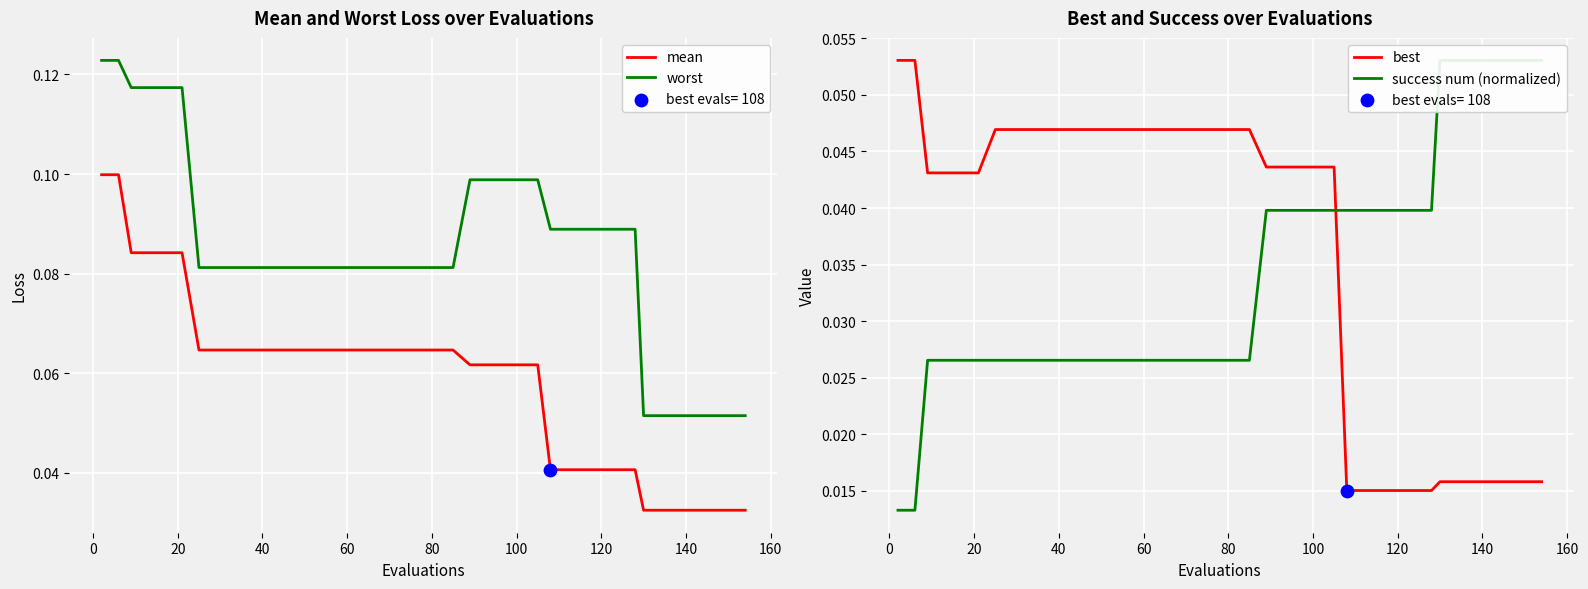

Which series has the largest Y range (max minus min)?

worst